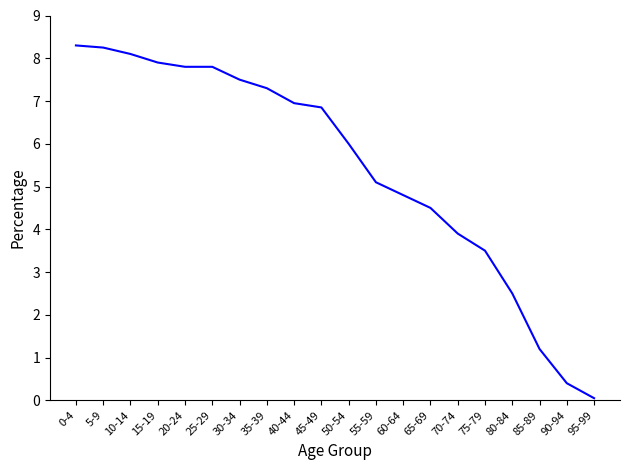

What position from the left is 45-49?

10